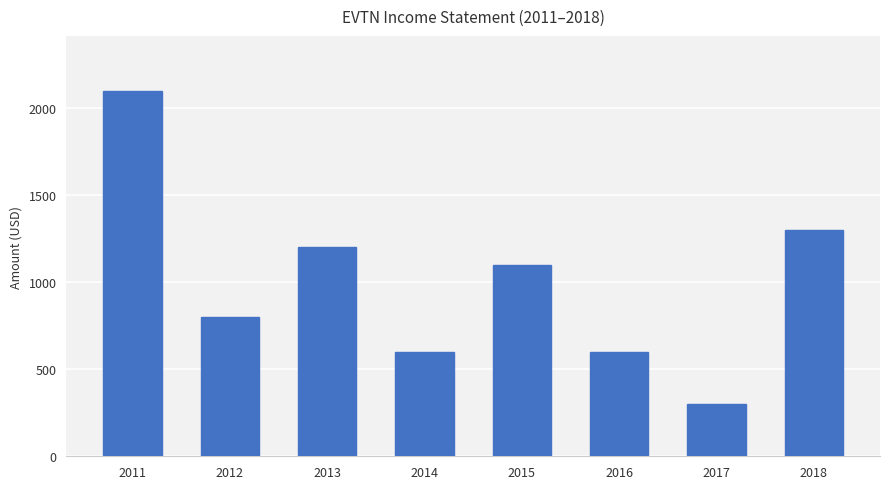

Which label corresponds to the largest value in the chart?

2011